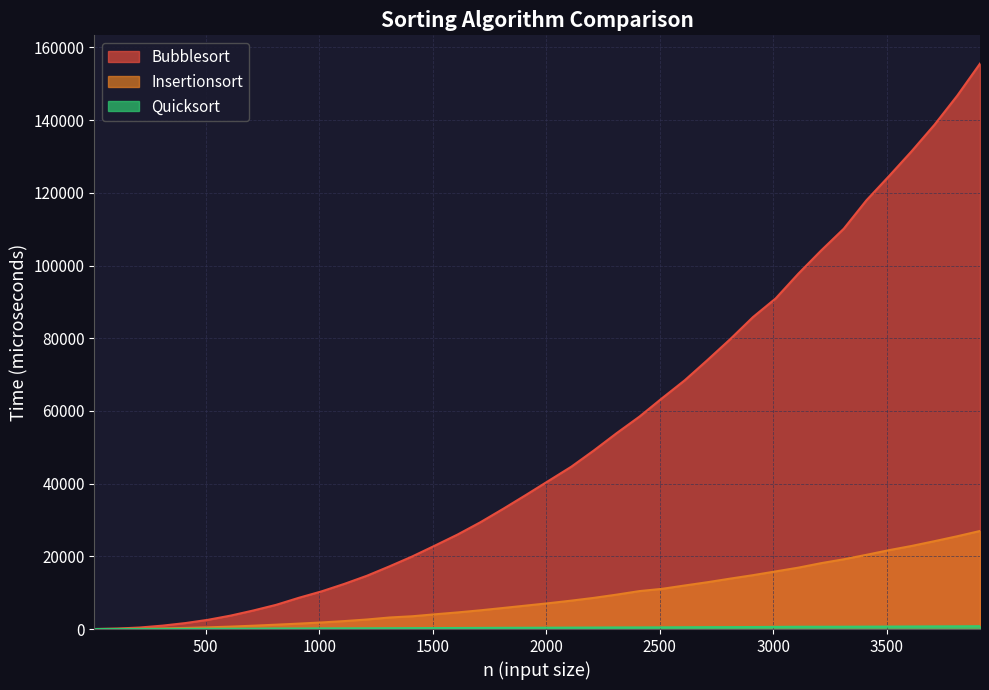

Reading right to left, transcribe all the data shown in this chart.

Bubblesort: 155539.5	146743.6	138762.5	131518.1	124647.1	117954.0	110122.2	104107.5	97760.4	90939.4	85805.8	79745.3	74018.2	68447.4	63504.2	58427.4	53899.2	49155.6	44654.9	40765.1	36872.6	33066.7	29388.6	26021.5	22969.7	19981.1	17262.0	14659.9	12411.1	10356.9	8592.7	6656.8	5106.6	3700.6	2537.4	1636.1	938.0	420.9	131.6	1.1
Insertionsort: 26973.7	25525.6	24175.0	22867.5	21705.9	20413.8	19188.9	18118.3	16885.4	15848.5	14815.5	13867.9	12881.8	11982.5	11058.8	10435.5	9465.1	8577.8	7809.9	7100.7	6445.9	5793.9	5154.3	4575.3	4055.6	3514.2	3174.7	2623.5	2185.2	1808.1	1492.4	1197.3	917.1	666.0	466.0	302.3	173.7	81.9	29.7	0.7
Quicksort: 776.3	743.6	725.0	698.8	670.6	655.2	633.3	623.7	625.0	585.9	553.4	528.3	518.2	491.2	462.2	443.5	434.1	407.4	387.3	362.4	343.9	333.3	308.6	284.9	262.6	245.3	227.1	202.4	188.9	175.1	145.9	151.4	111.4	93.7	76.5	58.8	42.4	26.6	12.8	0.7